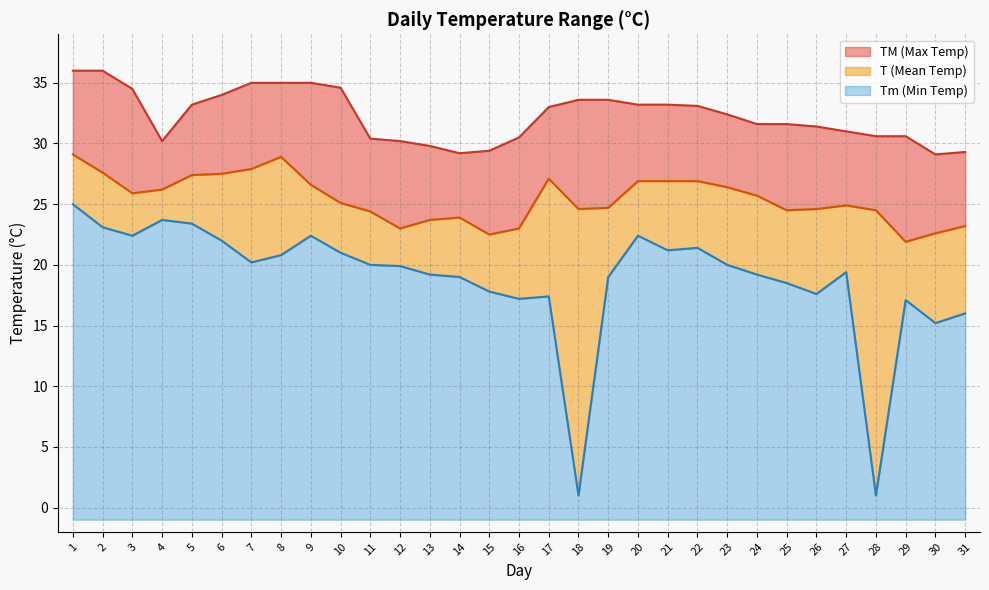

Does the chart display data point markers on the line(s)?

No